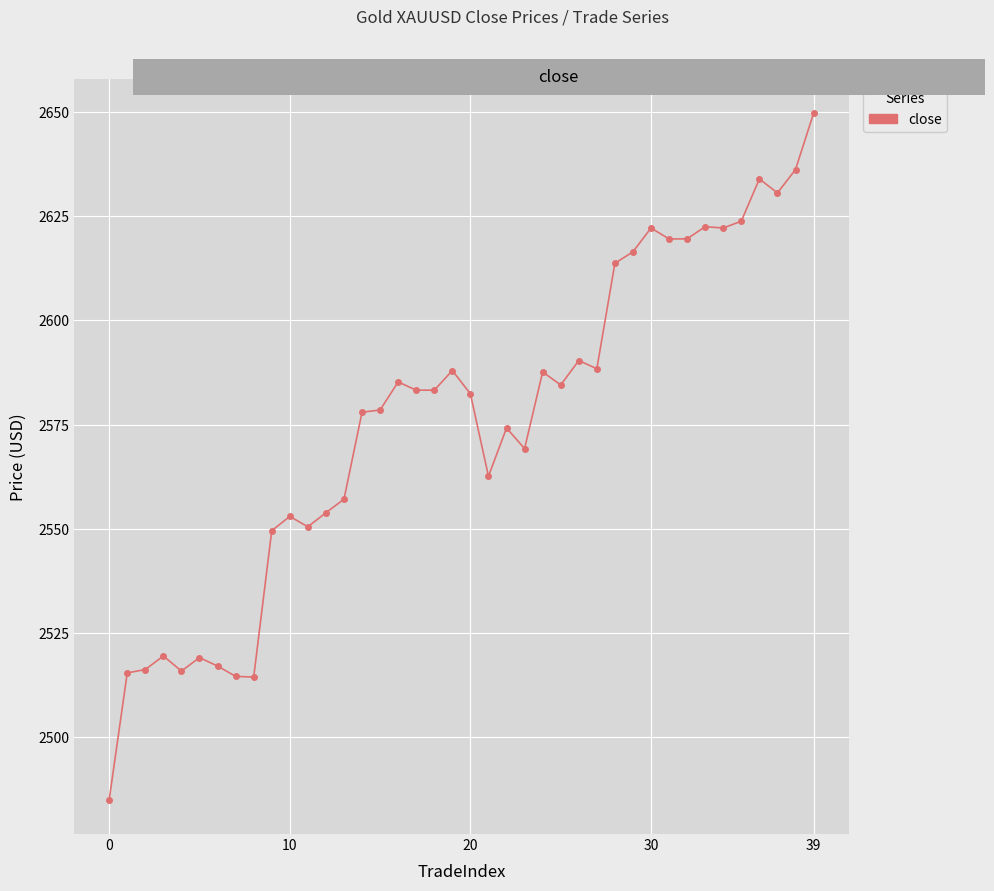

True or false: there are more than 1 points higher than both neighbors.

True